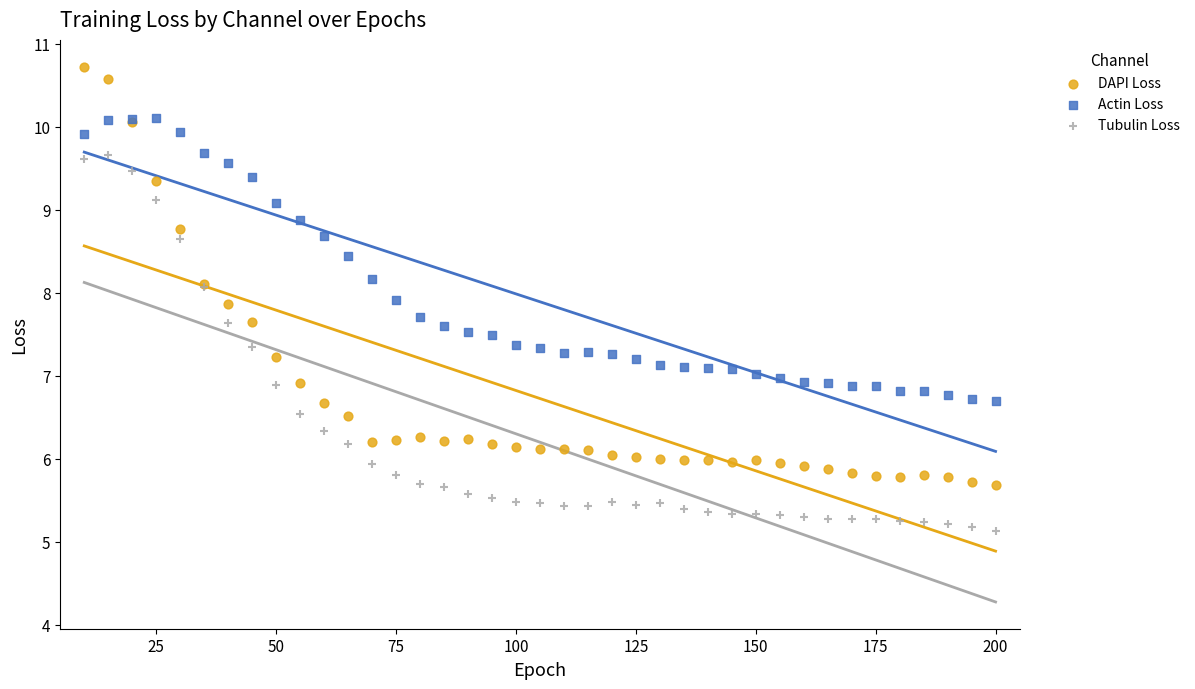

Which series has the largest Y range (max minus min)?

DAPI Loss